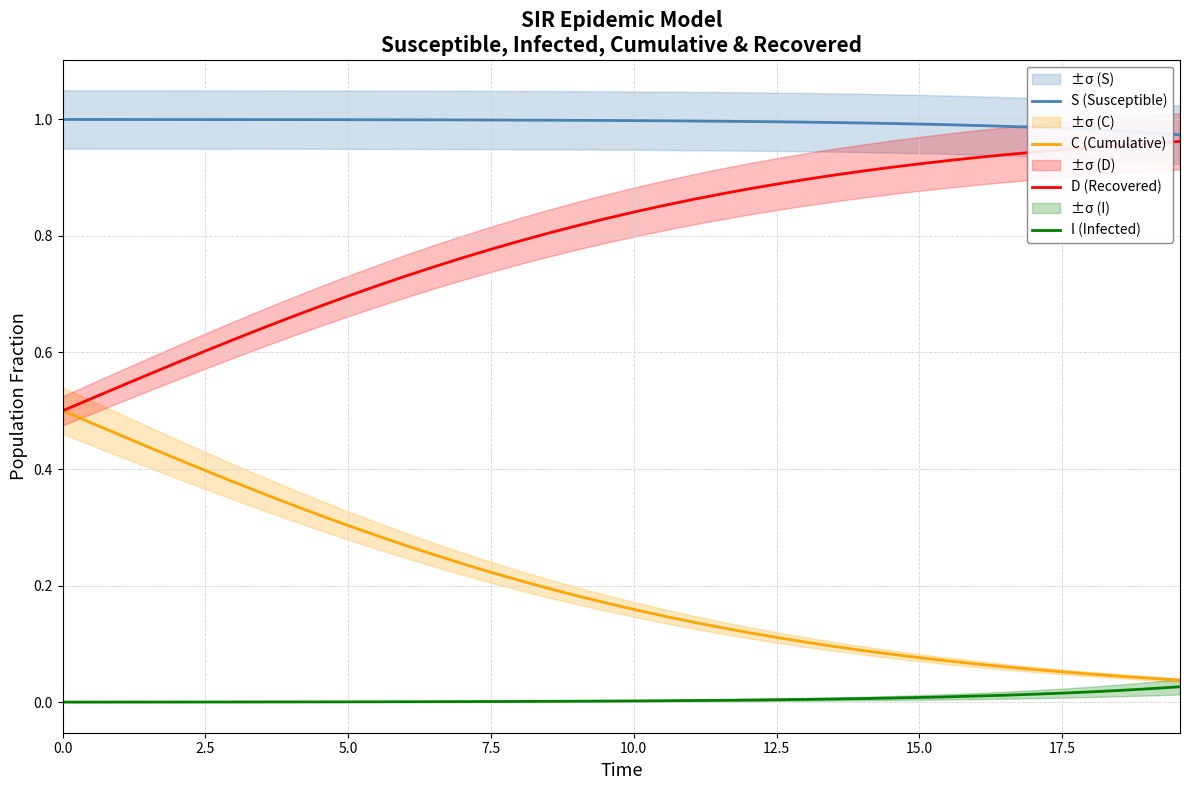

How many distinct data groups are displayed?

4